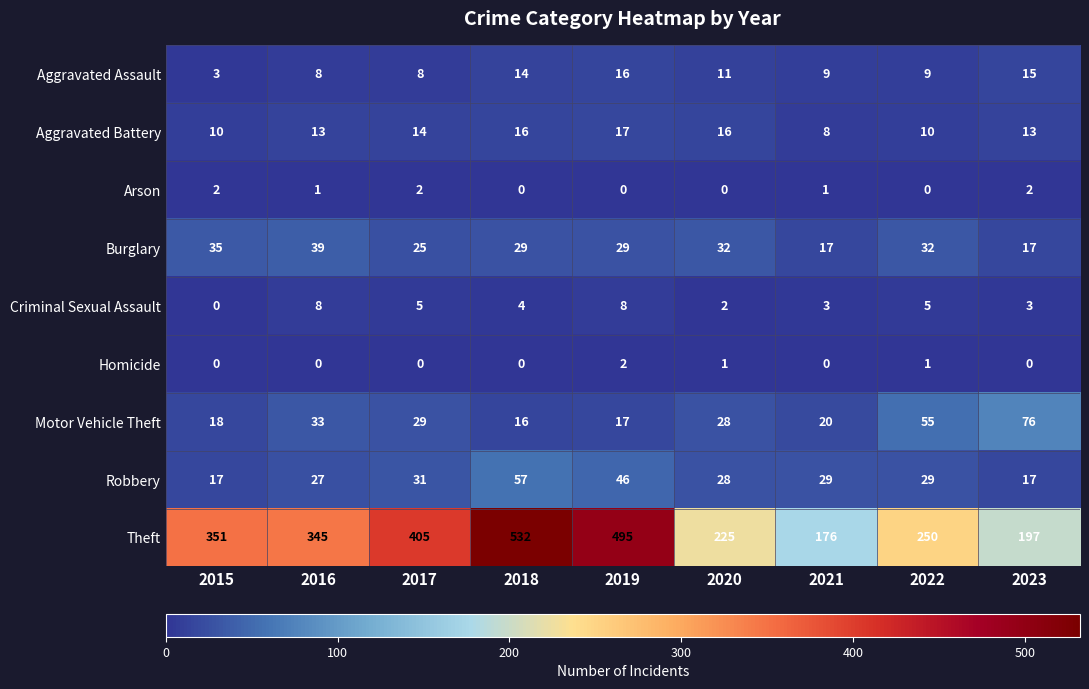

What is the difference between the maximum and minimum values in the Criminal Sexual Assault series?

8